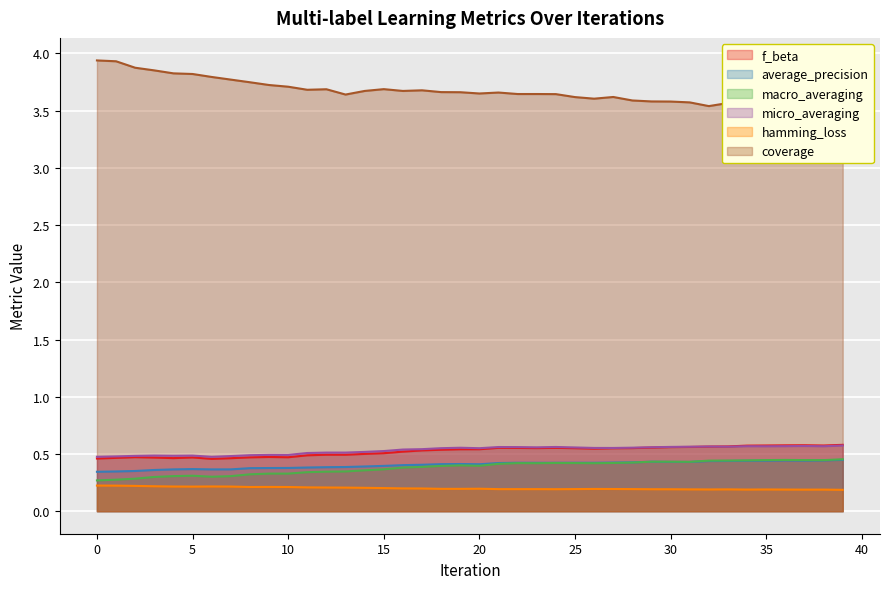

The value of coverage at 3 is 3.9. True or false?

True